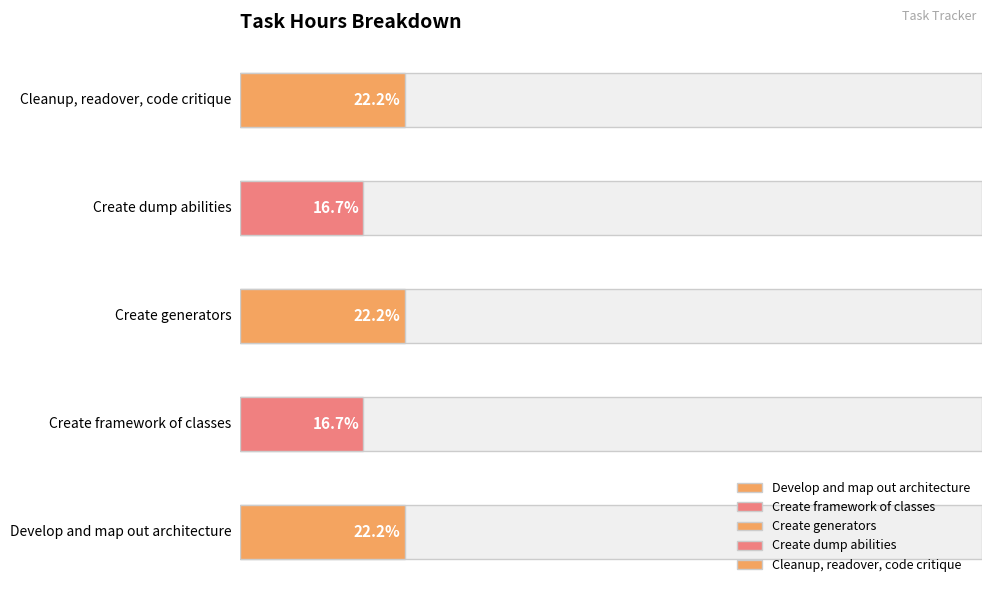

Are the bars horizontal?

Yes